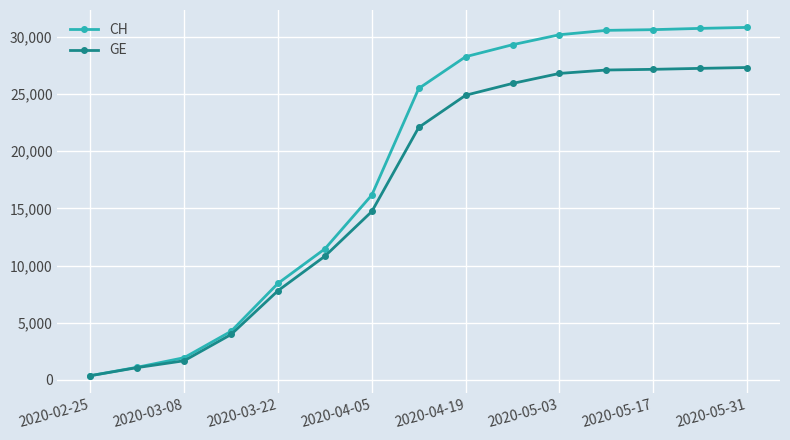

Rank the series by their maximum value, from lowest to highest.

GE, CH